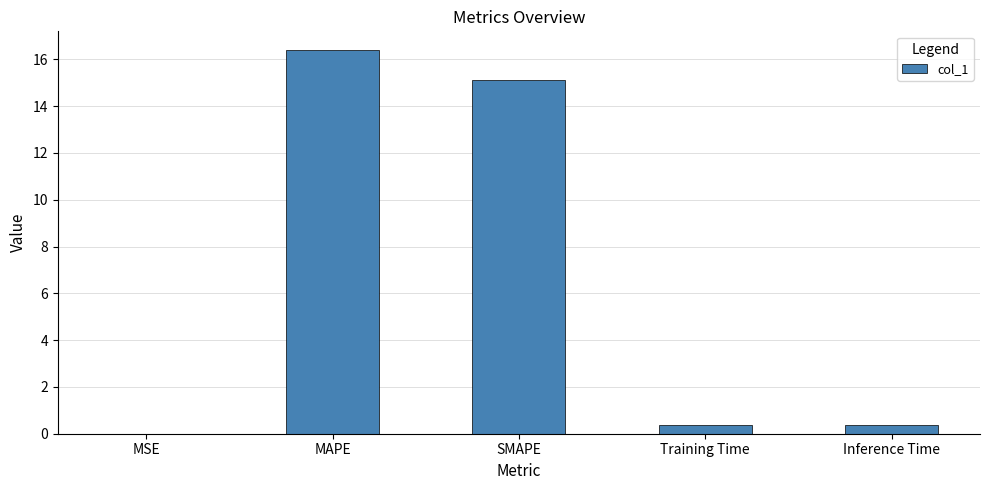

Which category has the highest value across all series?

MAPE